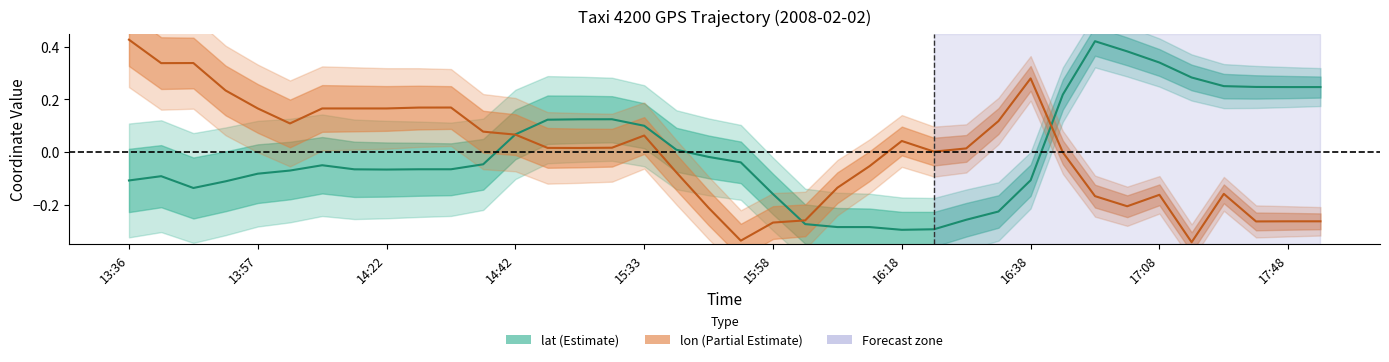

Is it true that lat equals -0.1 at 14:22?

False